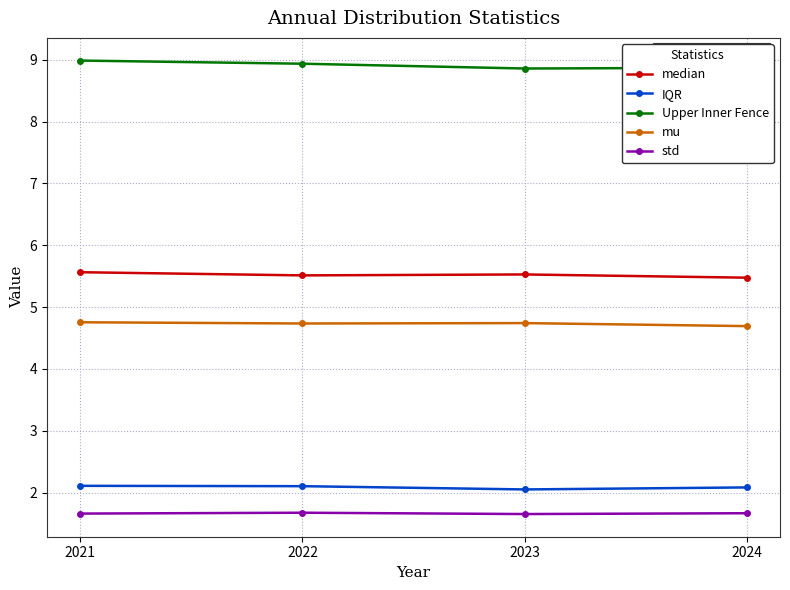

In IQR, how many points are lower than both neighbors (excluding endpoints)?

1